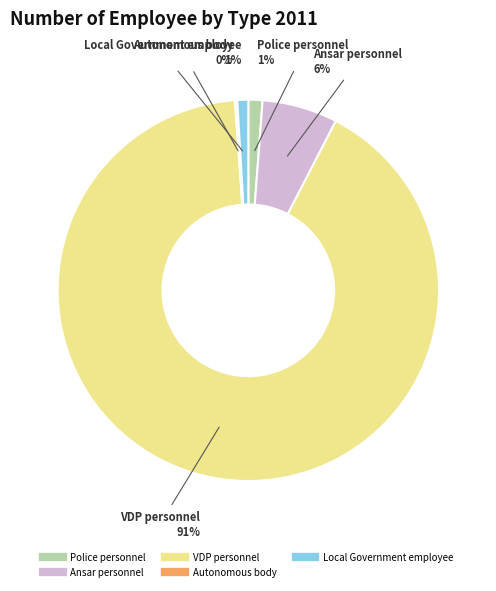

To the nearest percent, what is the difference between the Ansar personnel and Local Government employee slice percentages?

5%